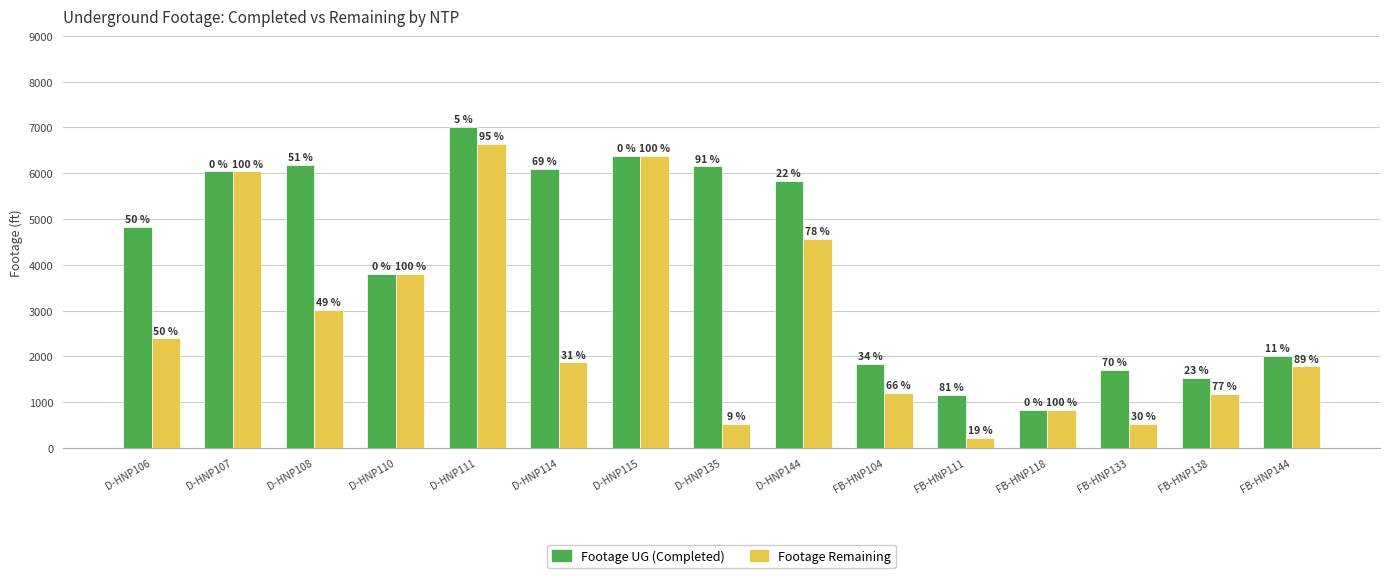

Rank the series at FB-HNP104 from highest to lowest value.

Footage UG (Completed), Footage Remaining